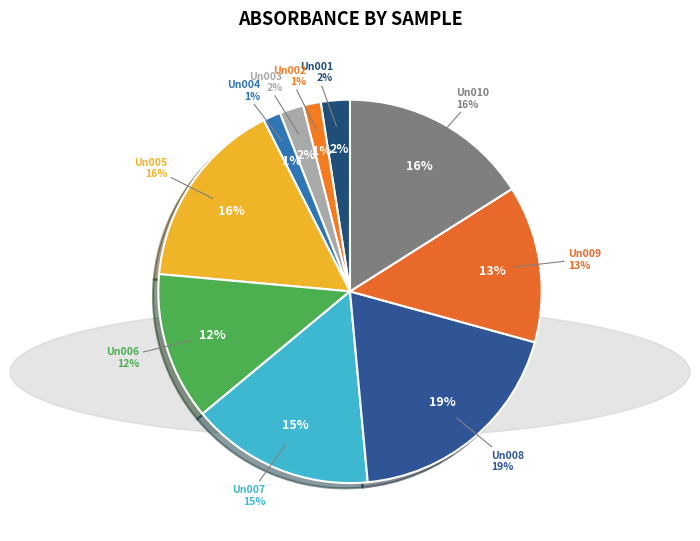

Between Un005 and Un006, which is larger?

Un005